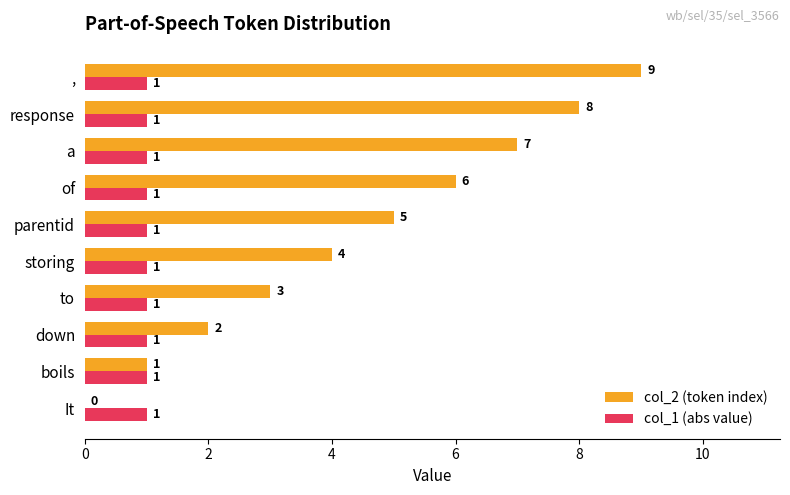

Where is col_2 (token index) nearest to the value 4?

storing